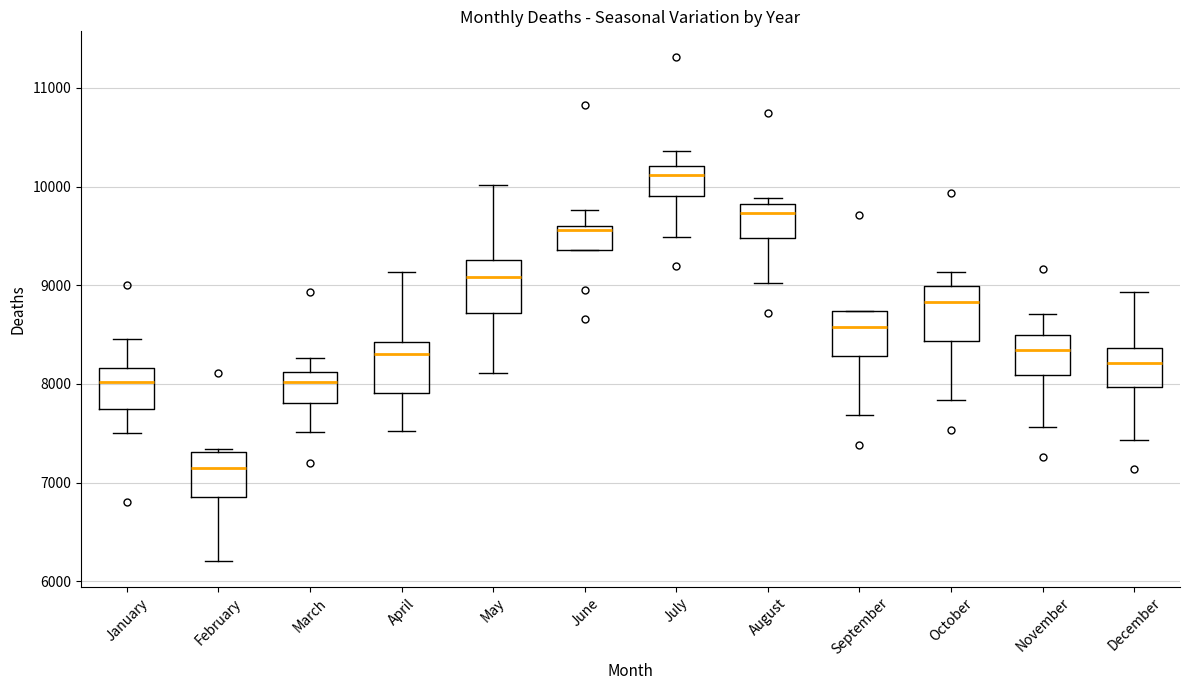

Which box has the highest median line?

July